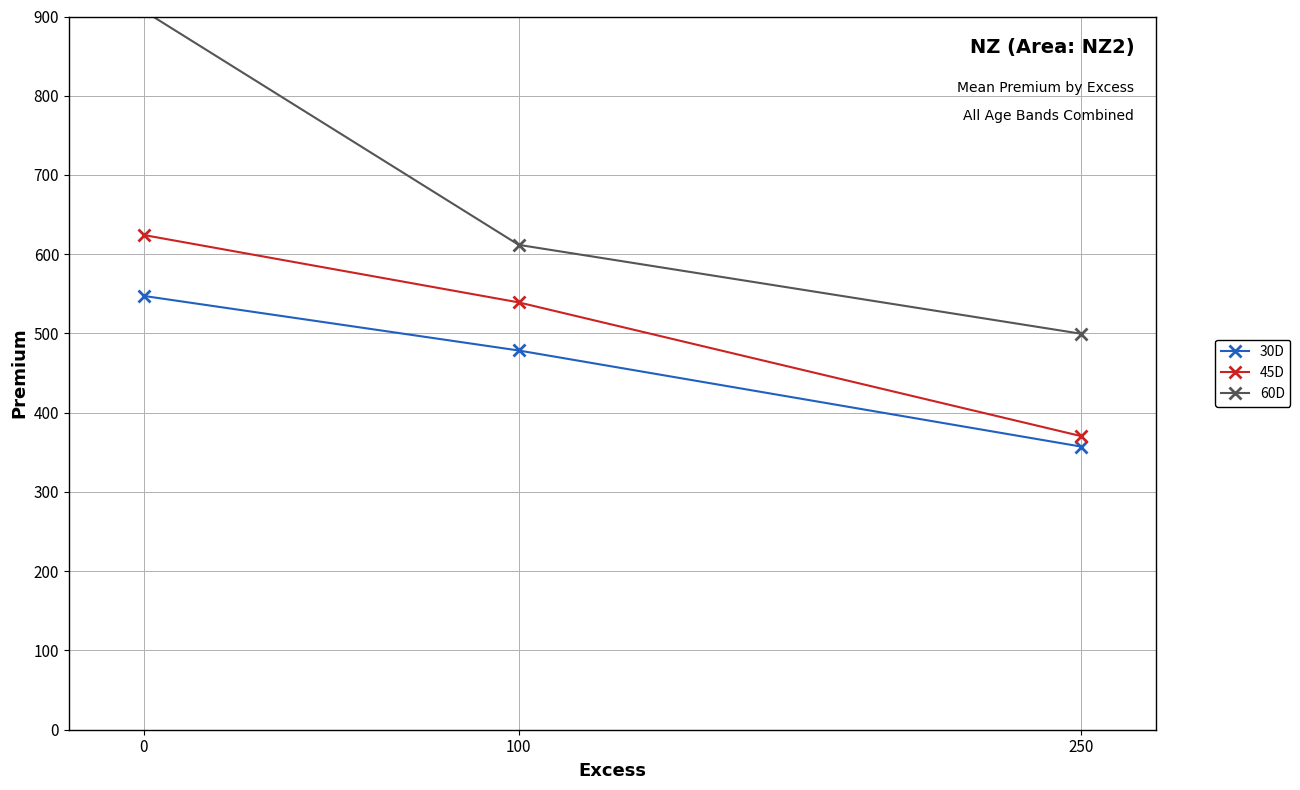

The 45D series shows 624.2 at 0. True or false?

True